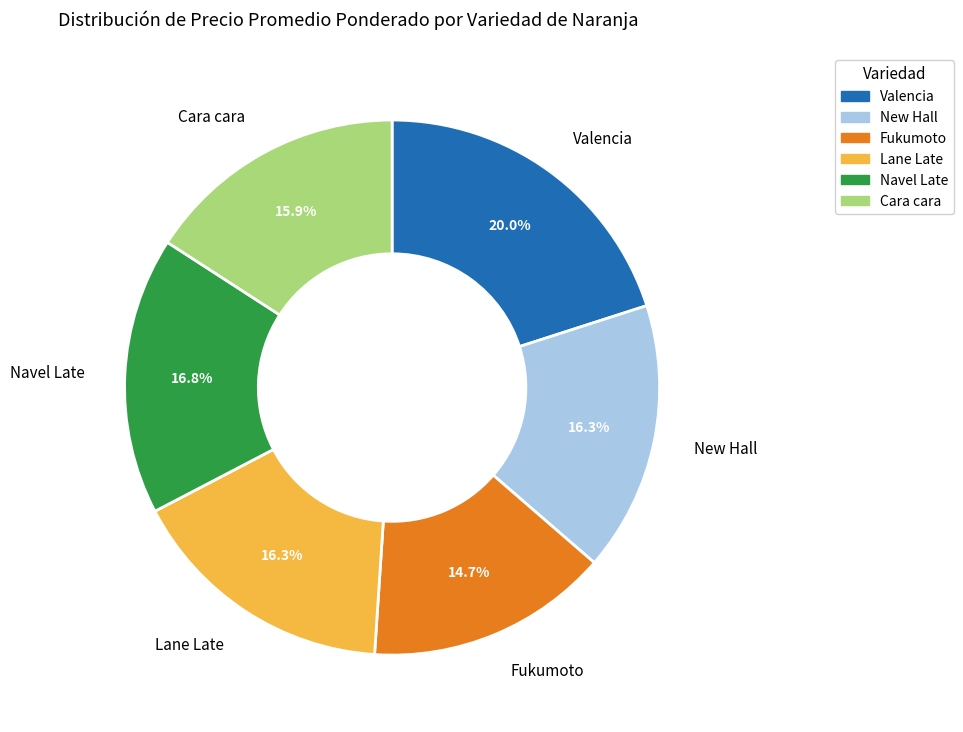

Which has a higher value, Navel Late or Valencia?

Valencia